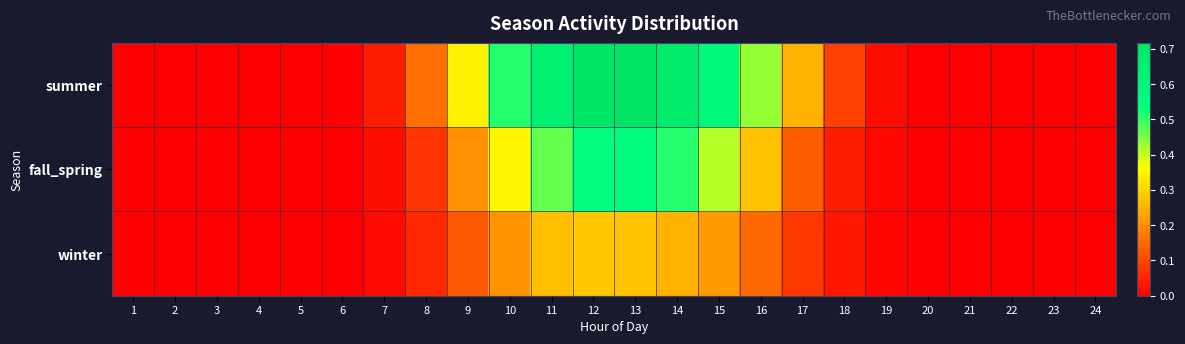

Which series has the largest total across all categories?

summer